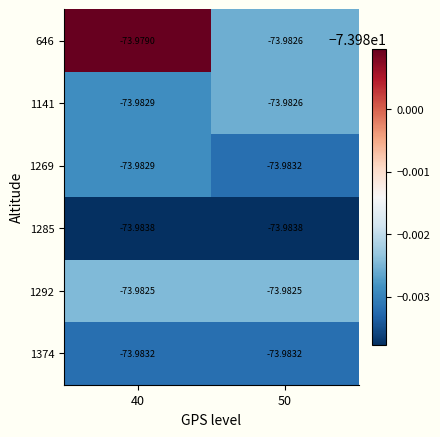

Is the value of 646 at 50 greater than the value of 1269 at 40?

Yes